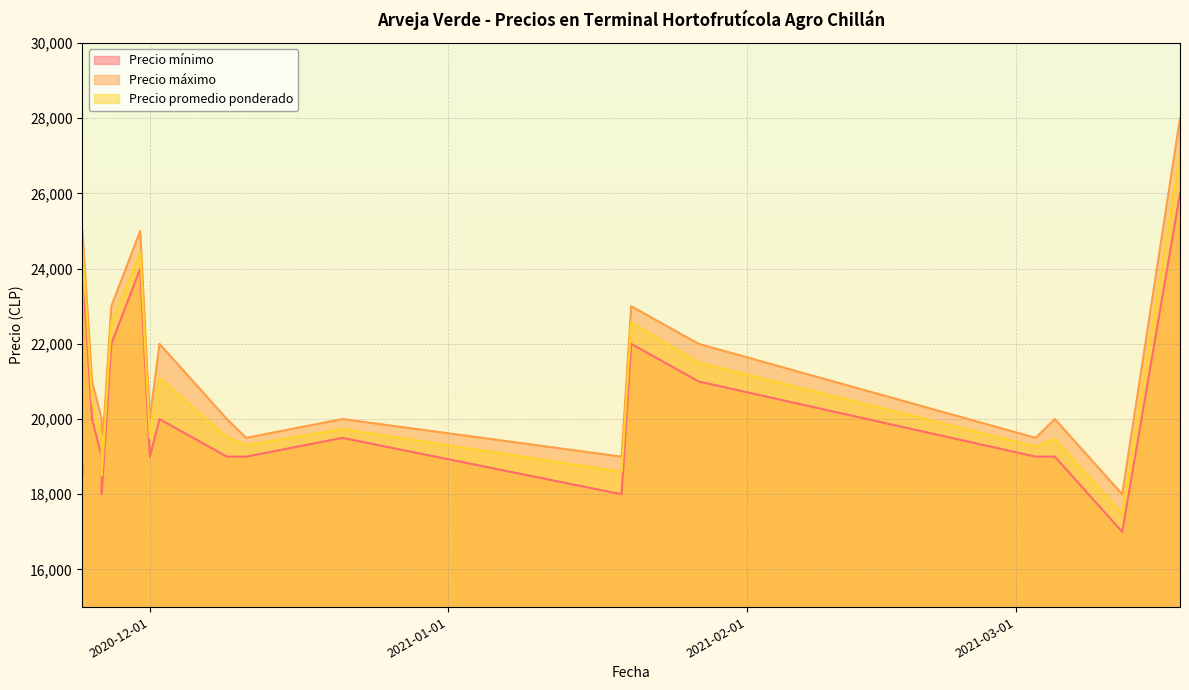

Reading left to right, extract all data points from this chart.

Precio mínimo: 2020-11-24=18500	2020-11-24=24000	2020-11-25=20000	2020-11-26=19000	2020-11-26=18000	2020-11-27=22000	2020-11-30=24000	2020-12-01=19000	2020-12-02=20000	2020-12-09=19000	2020-12-11=19000	2020-12-21=19500	2021-01-19=18000	2021-01-20=22000	2021-01-27=21000	2021-03-03=19000	2021-03-05=19000	2021-03-12=17000	2021-03-18=26000
Precio máximo: 2020-11-24=19000	2020-11-24=25000	2020-11-25=21000	2020-11-26=20000	2020-11-26=19000	2020-11-27=23000	2020-11-30=25000	2020-12-01=20000	2020-12-02=22000	2020-12-09=20000	2020-12-11=19500	2020-12-21=20000	2021-01-19=19000	2021-01-20=23000	2021-01-27=22000	2021-03-03=19500	2021-03-05=20000	2021-03-12=18000	2021-03-18=28000
Precio promedio ponderado: 2020-11-24=18820	2020-11-24=24581	2020-11-25=20500	2020-11-26=19516	2020-11-26=18500	2020-11-27=22545	2020-11-30=24419	2020-12-01=19500	2020-12-02=21091	2020-12-09=19524	2020-12-11=19303	2020-12-21=19735	2021-01-19=18595	2021-01-20=22562	2021-01-27=21500	2021-03-03=19268	2021-03-05=19464	2021-03-12=17479	2021-03-18=27048